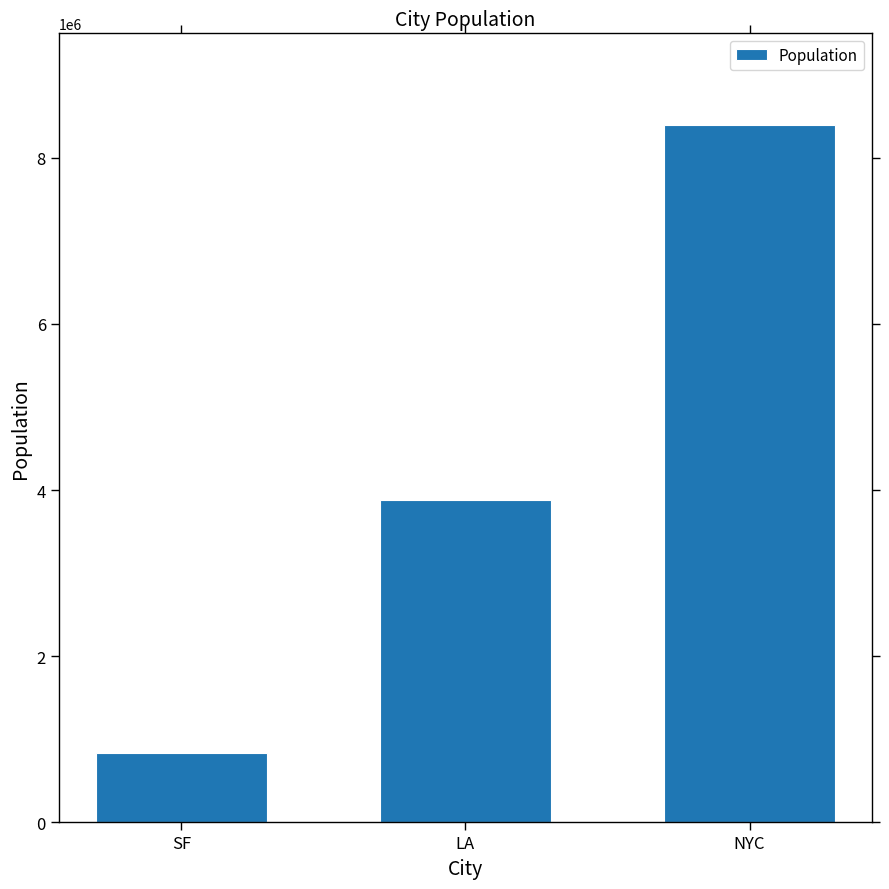

How many data points are less than 3880000?

1